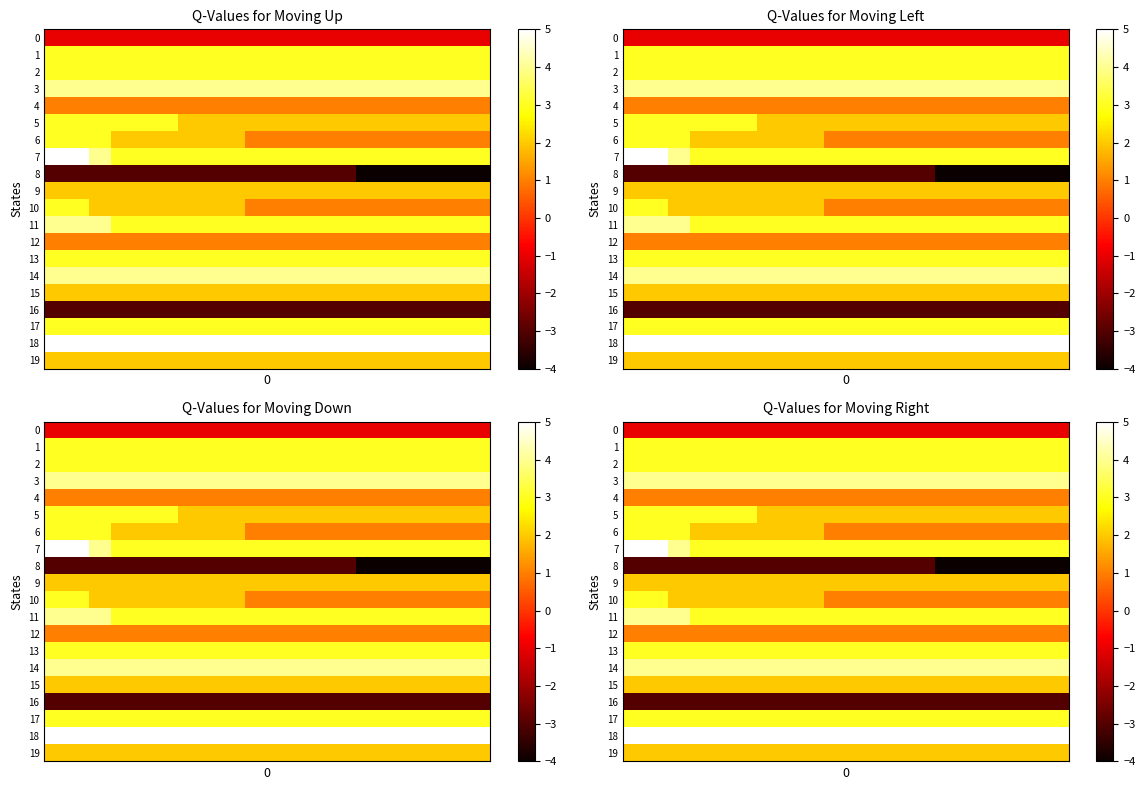

What is the lowest value of the 2 series?

3